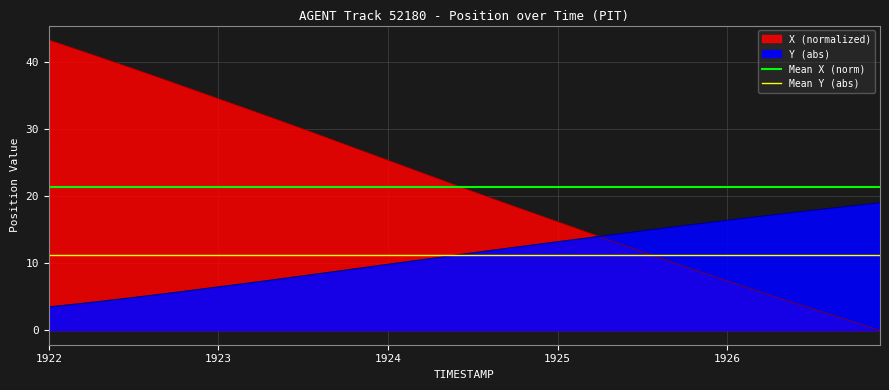

At which category is the sum across all series the highest?

1922